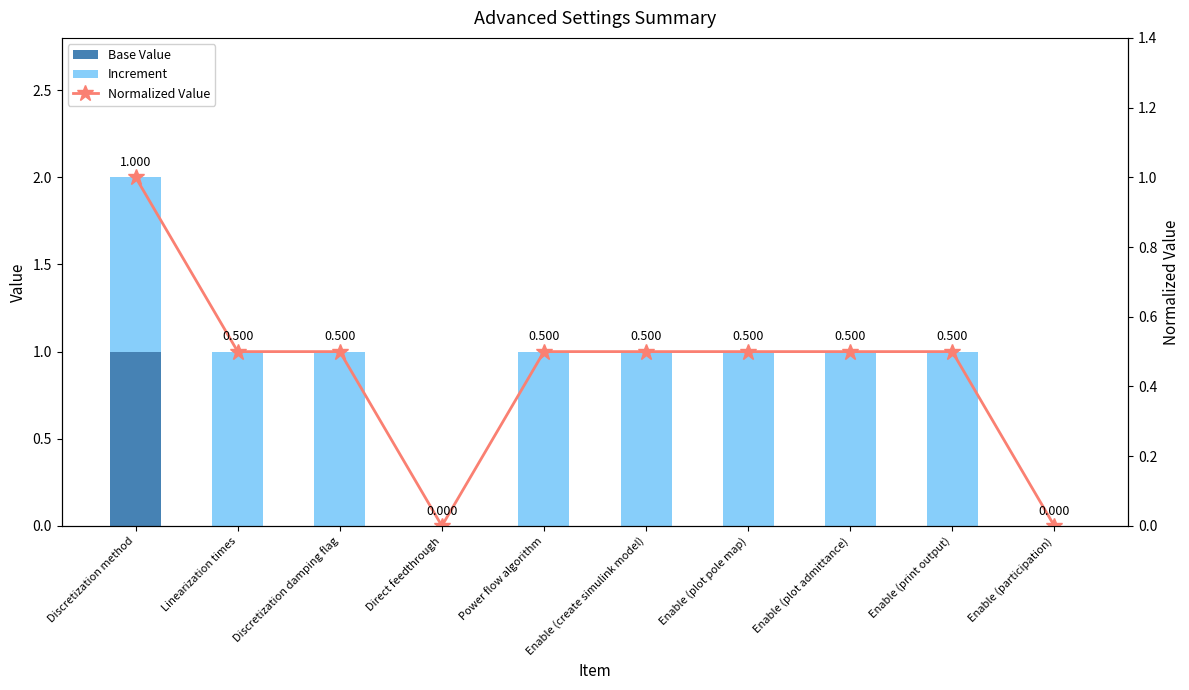

How many values in the Increment series are below 1?

2